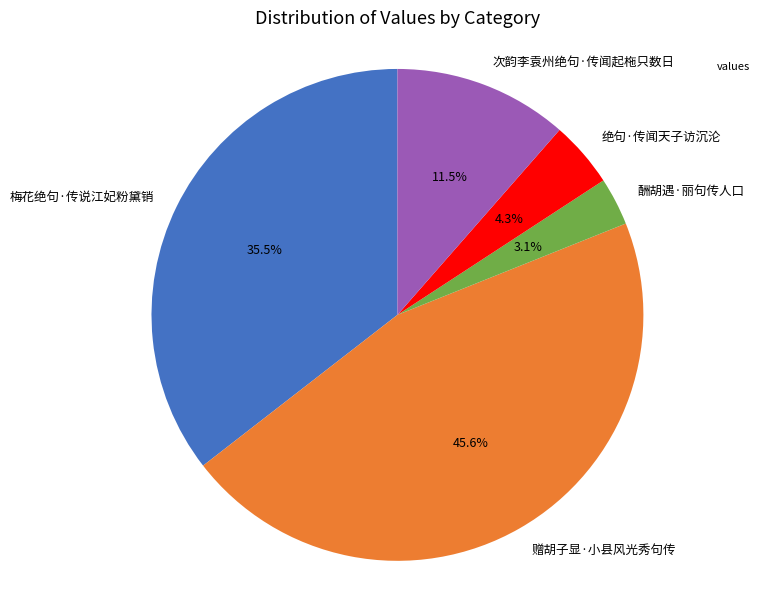

Is it true that 绝句·传闻天子访沉沦 is 10% of the pie?

False